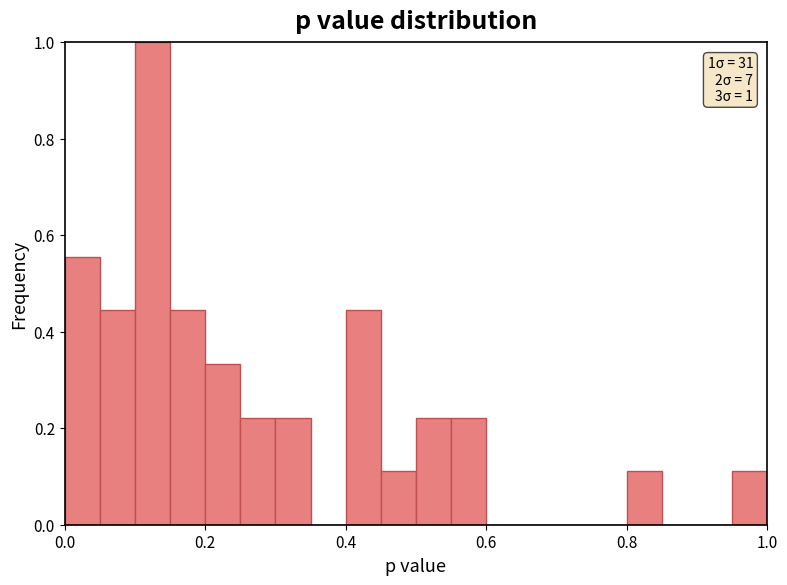

Around what value on the x-axis is the tallest bar? Give the approximate position of its centre, as read against the axis.

0.12